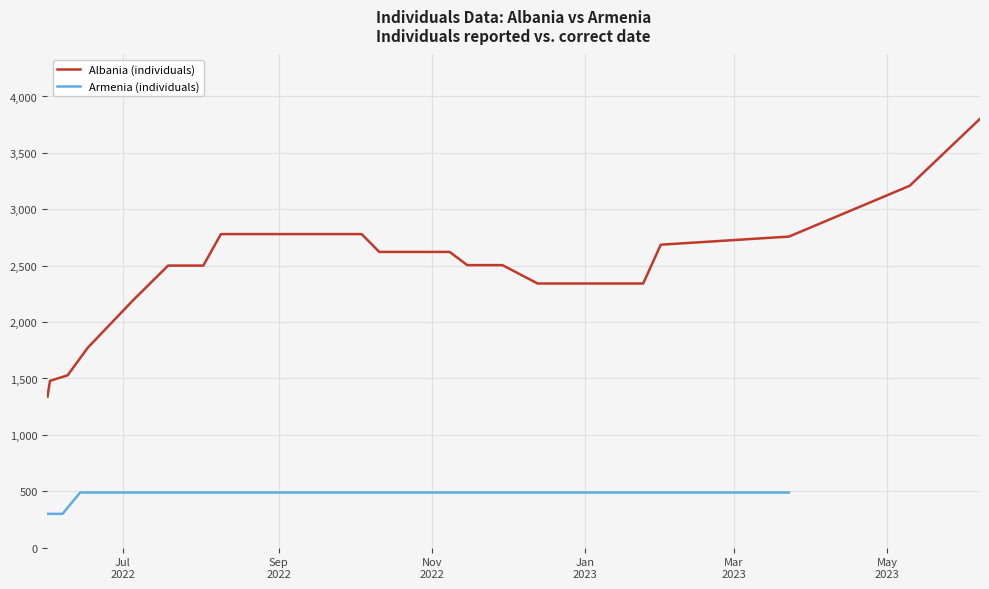

The Albania (individuals) series shows 3466 at 20. True or false?

False